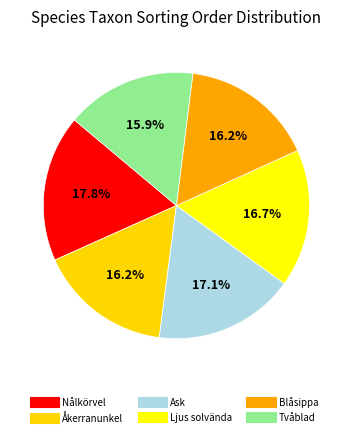

How much of the chart is everything except Tvåblad?

84.1%